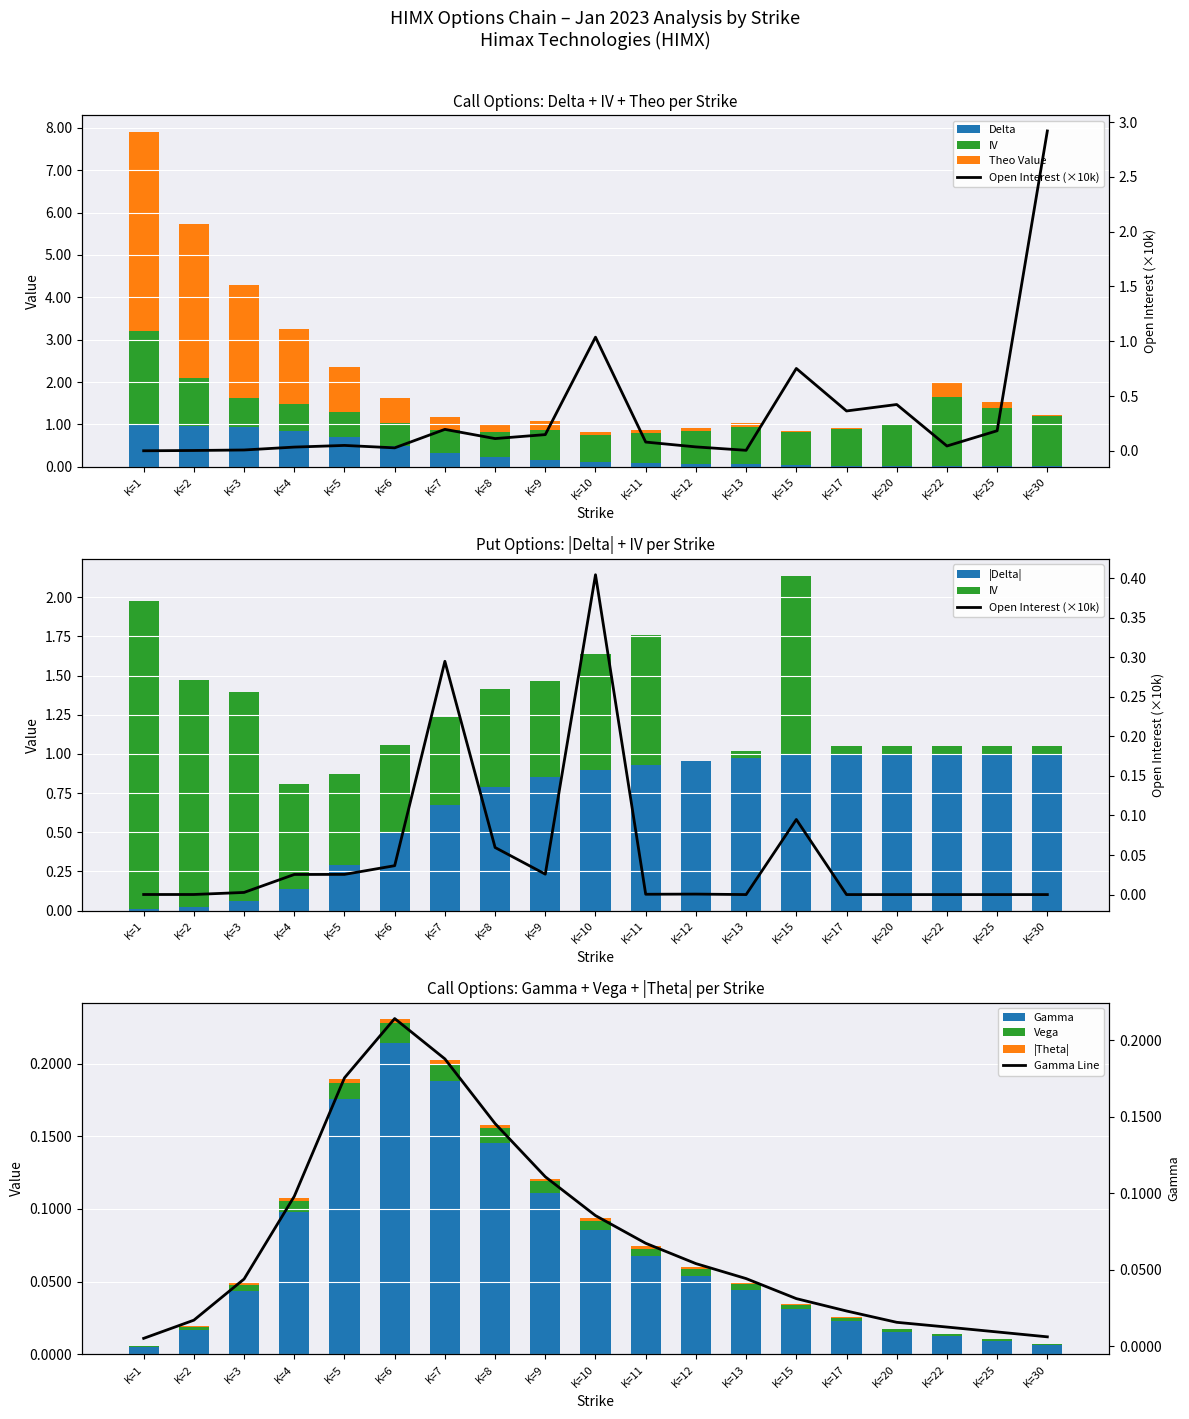

Where is delta nearest to the value 0?

30